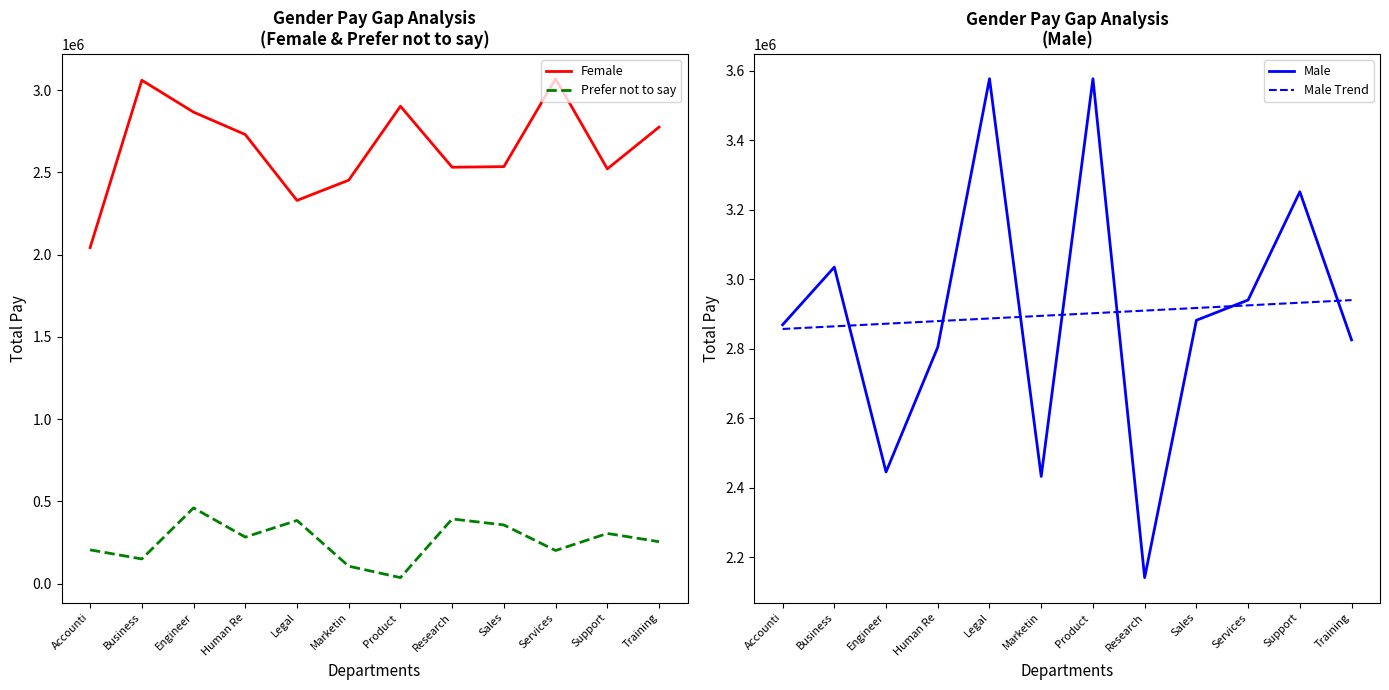

Where is Female nearest to the value 2555730?

Sales